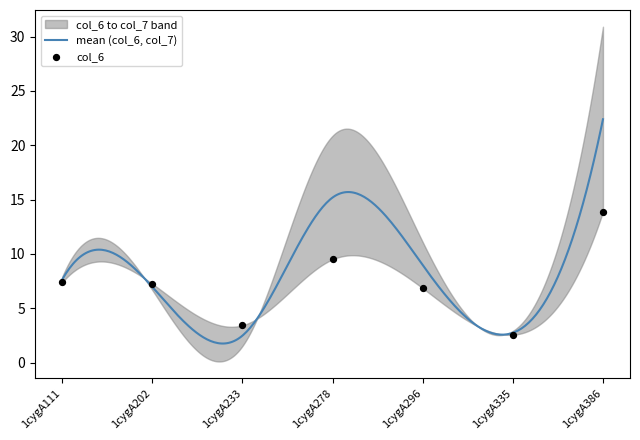

Between 1cygA335 and 1cygA278, which is larger?

1cygA278